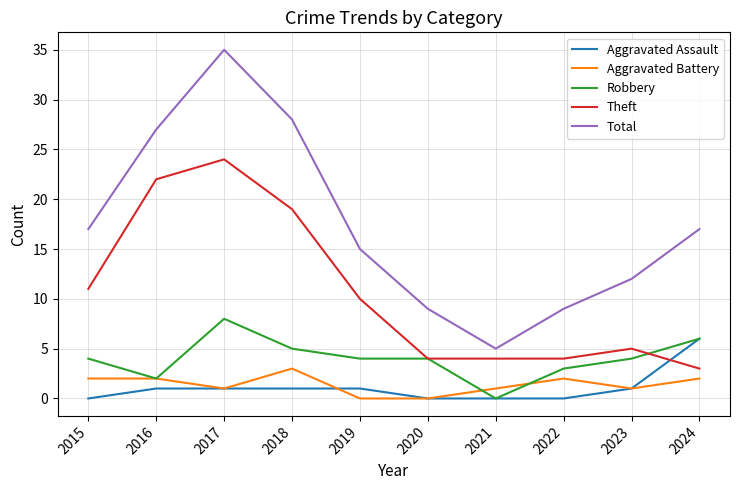

What is the difference between the second highest and minimum values in the Robbery series?

6